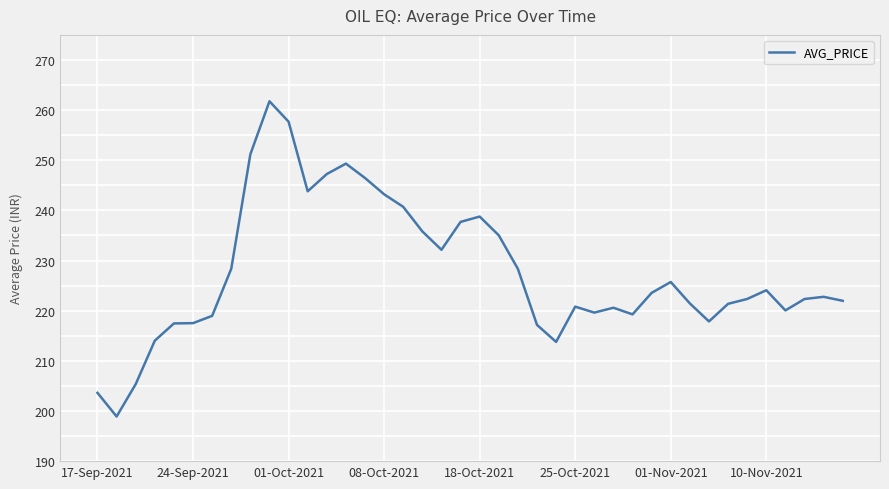

What is the minimum value shown in the chart?

198.9